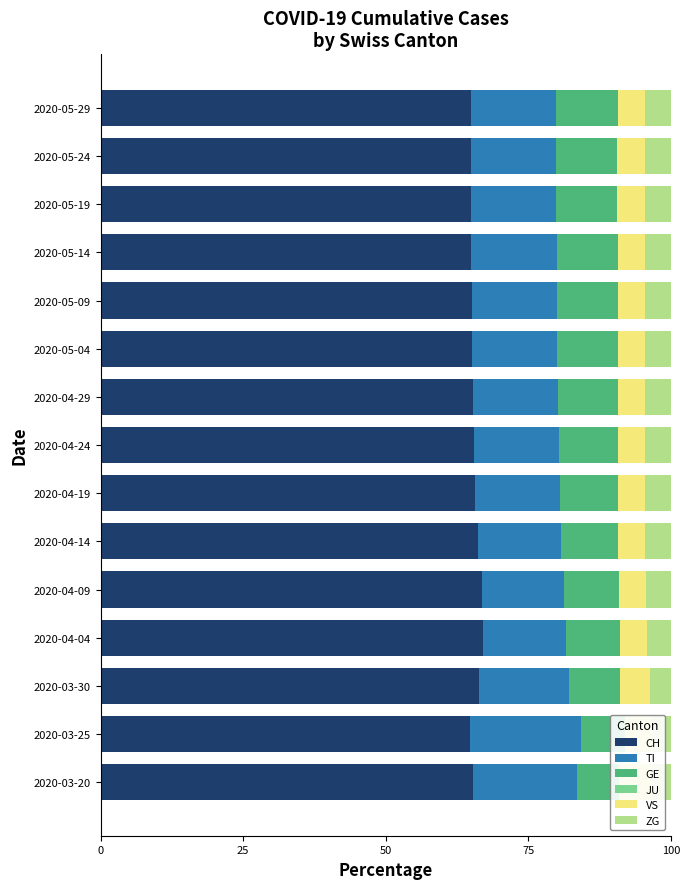

How many bars are there in each group?

6